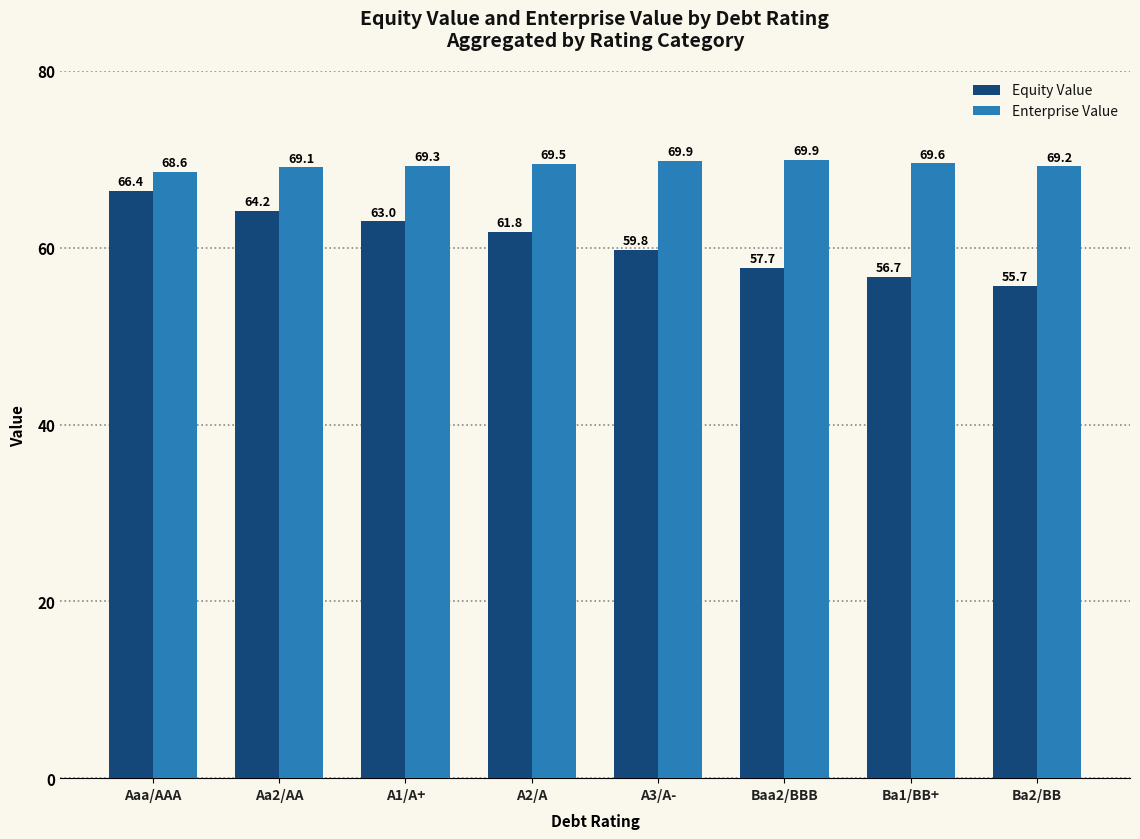

What is the difference between the Equity Value values at Ba1/BB+ and Aa2/AA?

7.5